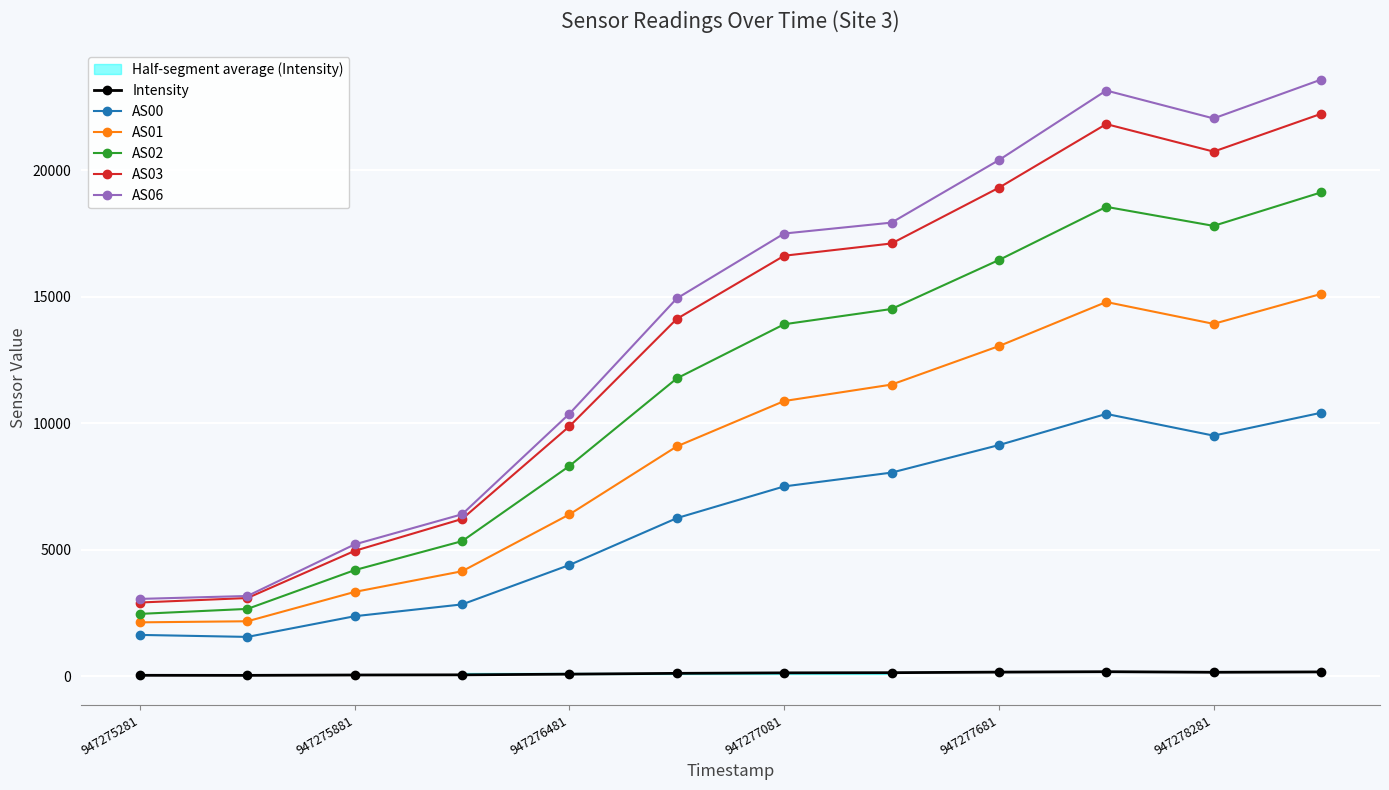

True or false: AS03 and AS01 cross at least once.

False